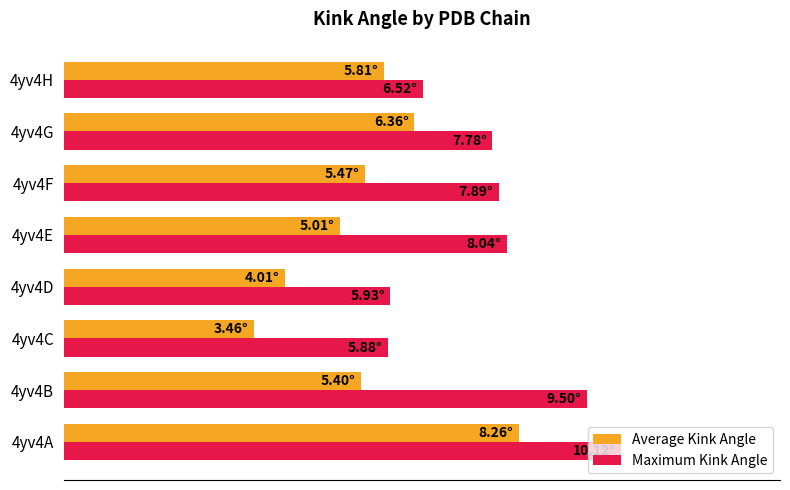

At how many categories does at least one series exceed 8?

3